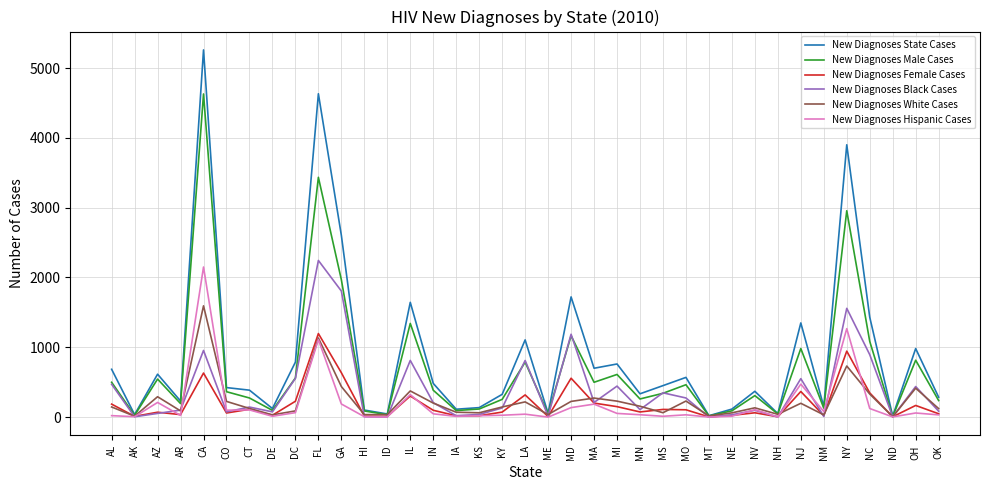

Is the value of New Diagnoses State Cases at AL greater than the value of New Diagnoses Black Cases at AR?

Yes